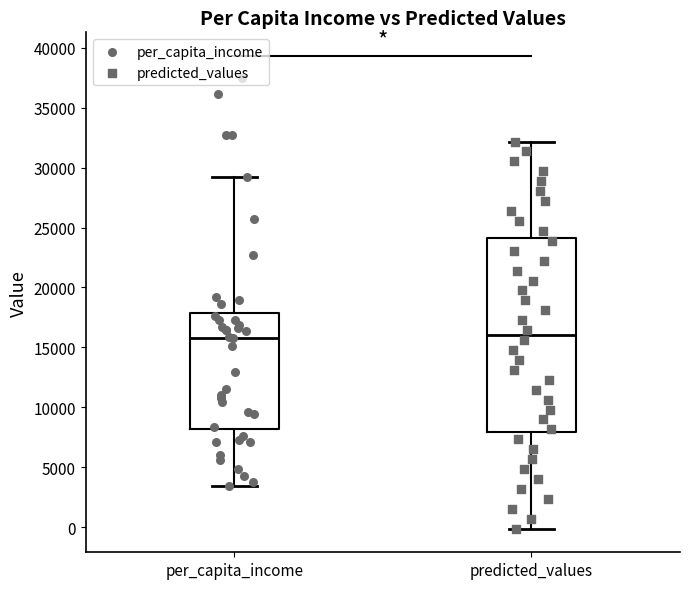

Reading left to right, read every box against the y-axis: the position of its median line, the range the box covers, and the ends of its whiskers. The values are not printed on the chart, so give them approximately, as read against the axis.

per_capita_income: median 16000, box 8000 to 18000, whiskers 3500 to 29000
predicted_values: median 16000, box 8000 to 24000, whiskers 0 to 32000